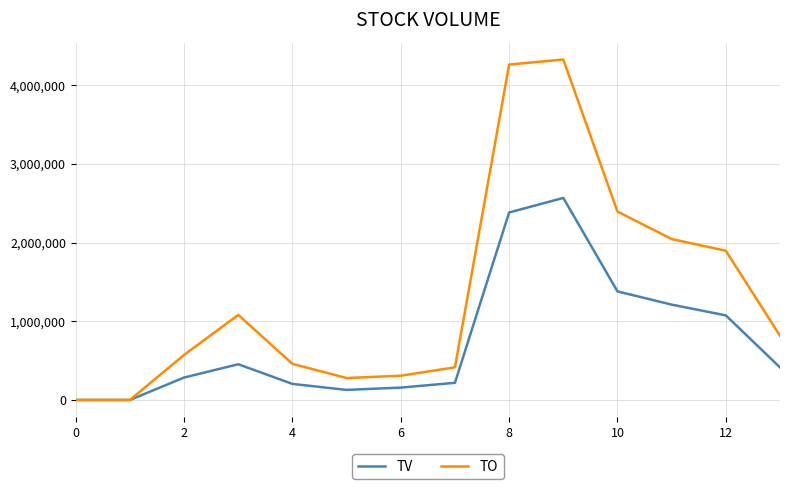

List the series in order of their peak value, highest first.

TO, TV